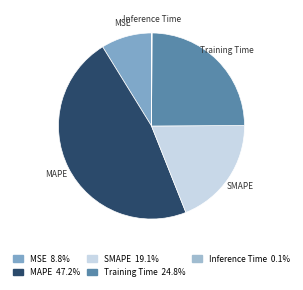

Does MSE represent more than half of the total?

No